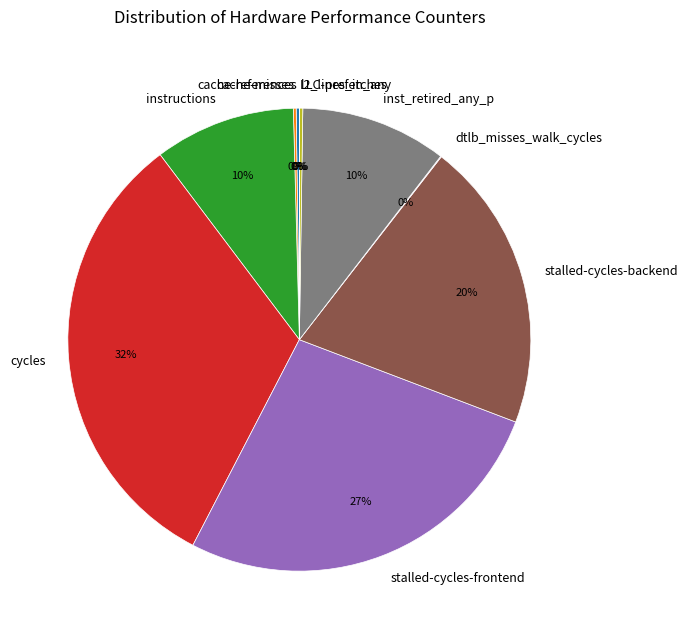

Do stalled-cycles-backend and inst_retired_any_p together represent more than half of the pie?

No